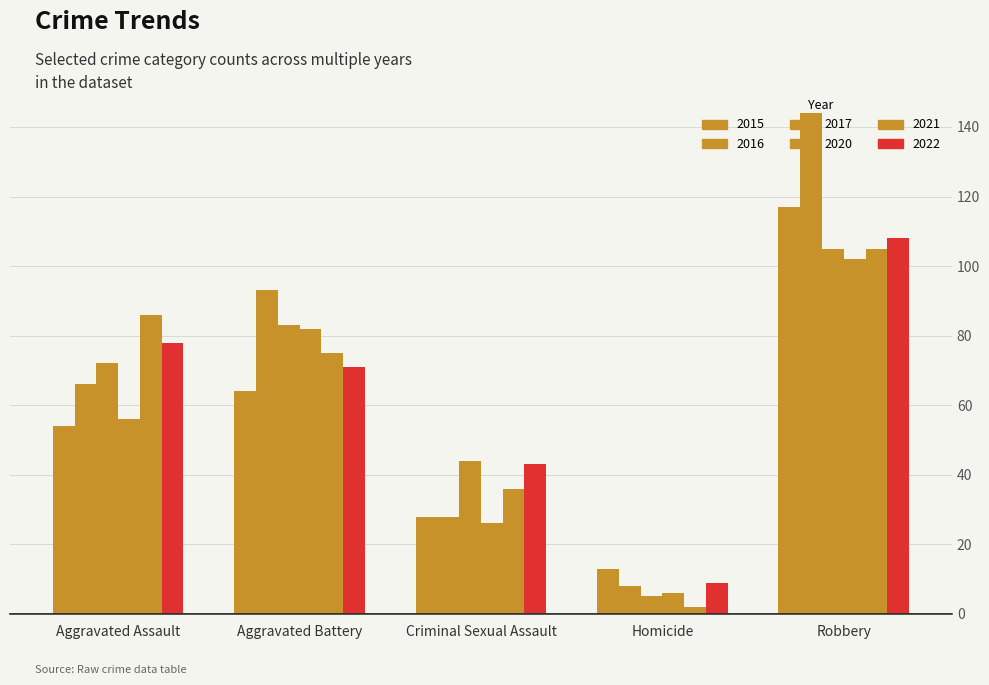

How many data points in 2021 are less than 75?

2